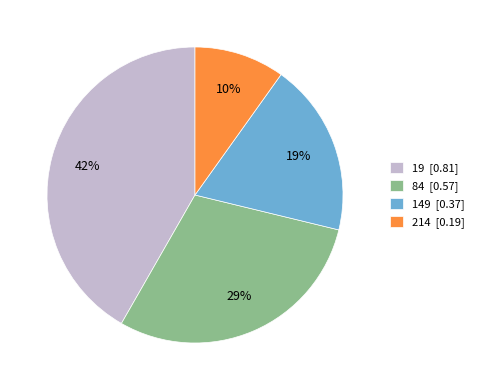

To the nearest percent, what is the average slice percentage?

25%